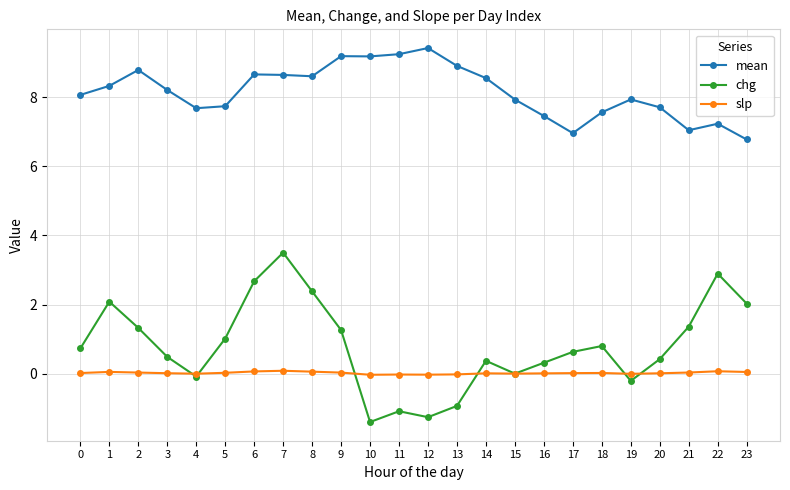

True or false: chg has more than 0 interior local peaks.

True